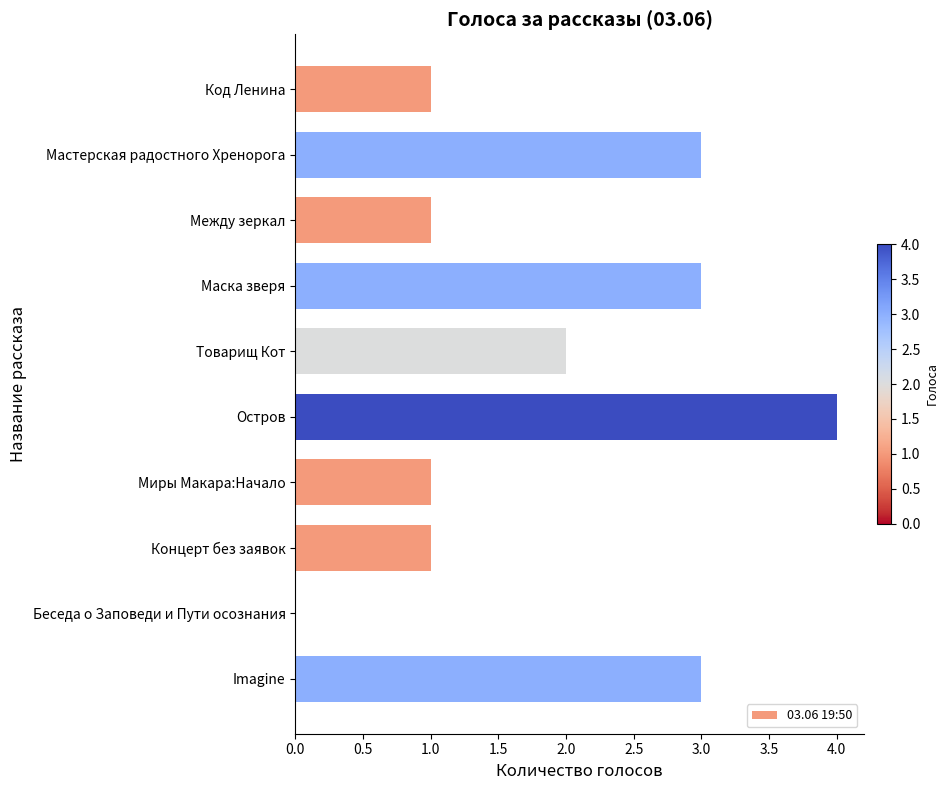

Is it true that the value at Между зеркал is 2?

False